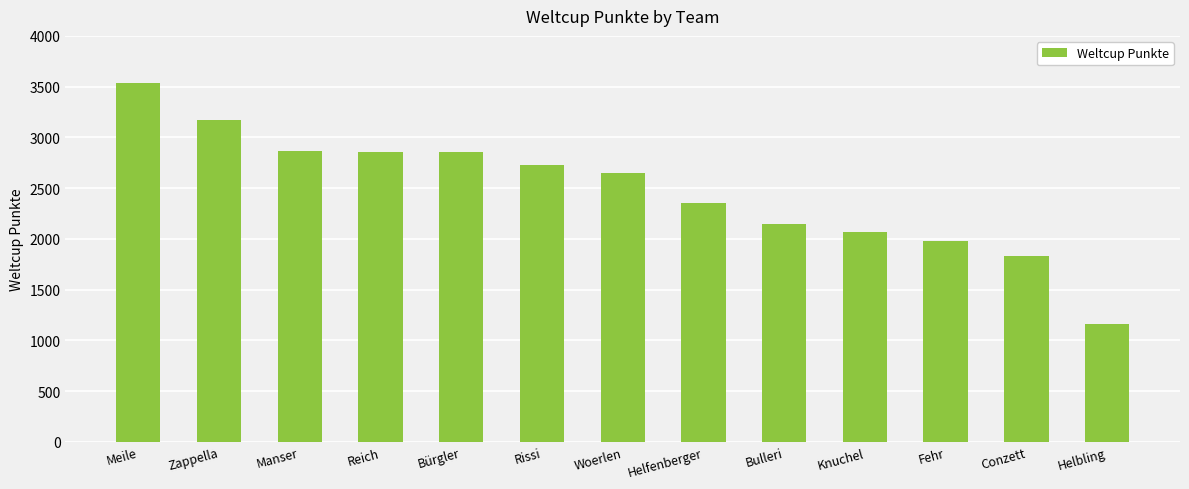

What is the average value?

2477